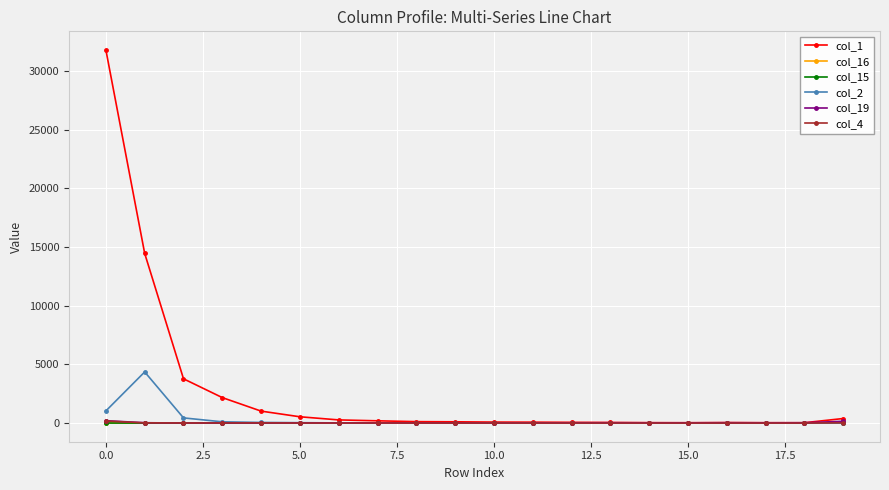

Which series has the largest total across all categories?

col_1